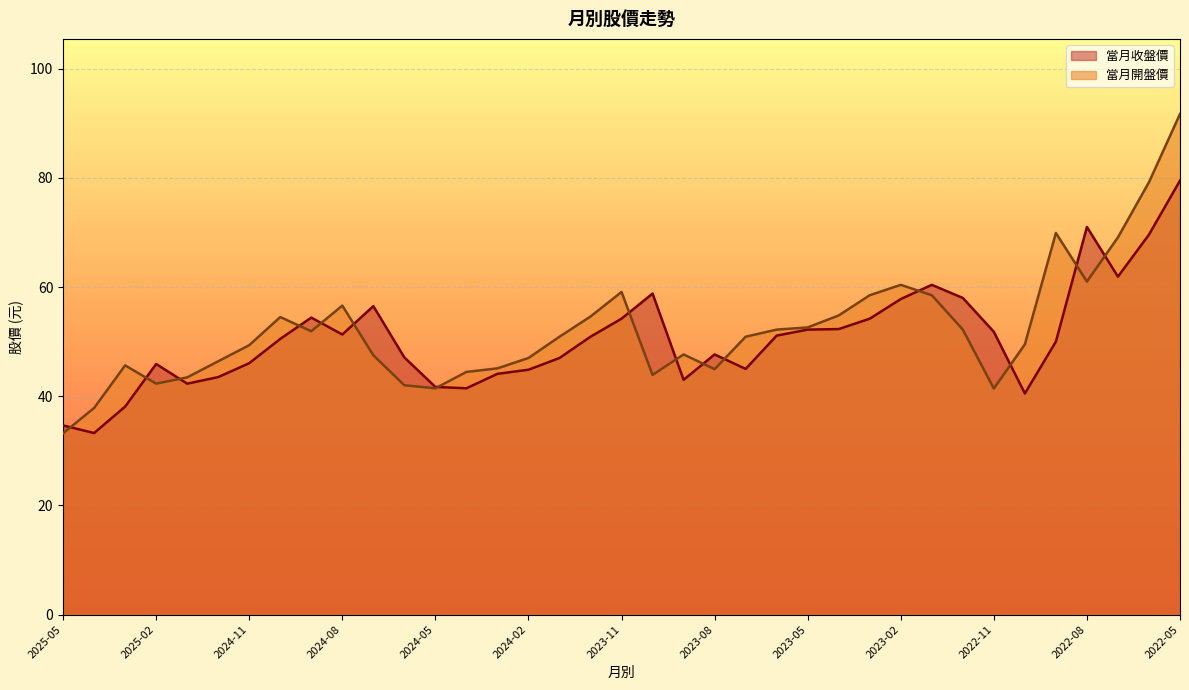

How many values in the 當月開盤價 series exceed 50?

19